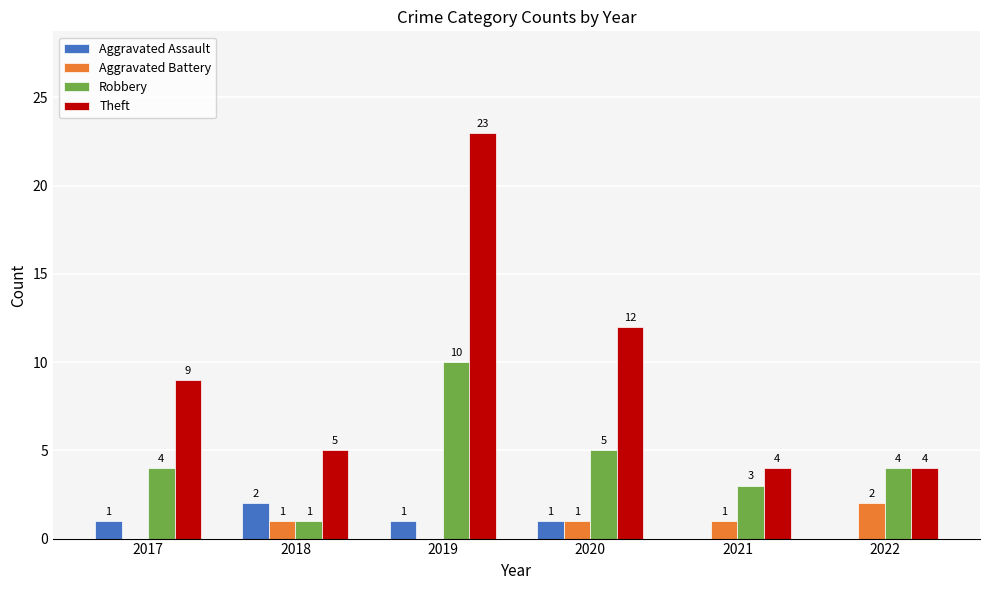

How many Robbery values are between 3 and 5?

4